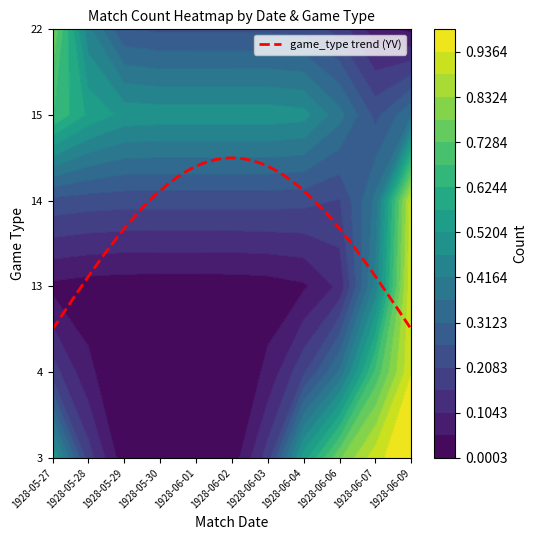

Which series has the largest total across all categories?

15